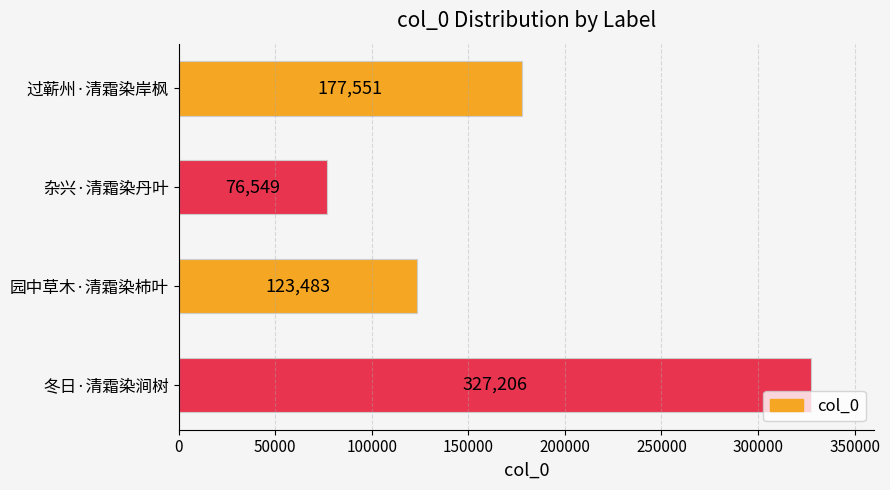

Approximately how many times larger is the value at 杂兴·清霜染丹叶 compared to 园中草木·清霜染柿叶?

0.6